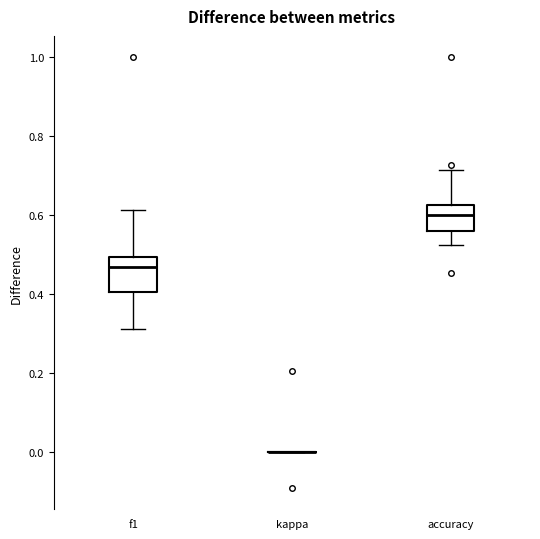

Reading left to right, transcribe this box plot: for each box, give where its median line is, the range the box spans, and where its two whiskers end, as read against the y-axis. The values are not printed on the chart, so give them approximately, as read against the axis.

f1: median 0.46, box 0.40 to 0.50, whiskers 0.32 to 0.62
kappa: box collapsed to a line at 0.00, whiskers 0.00 to 0.00
accuracy: median 0.60, box 0.56 to 0.62, whiskers 0.52 to 0.72